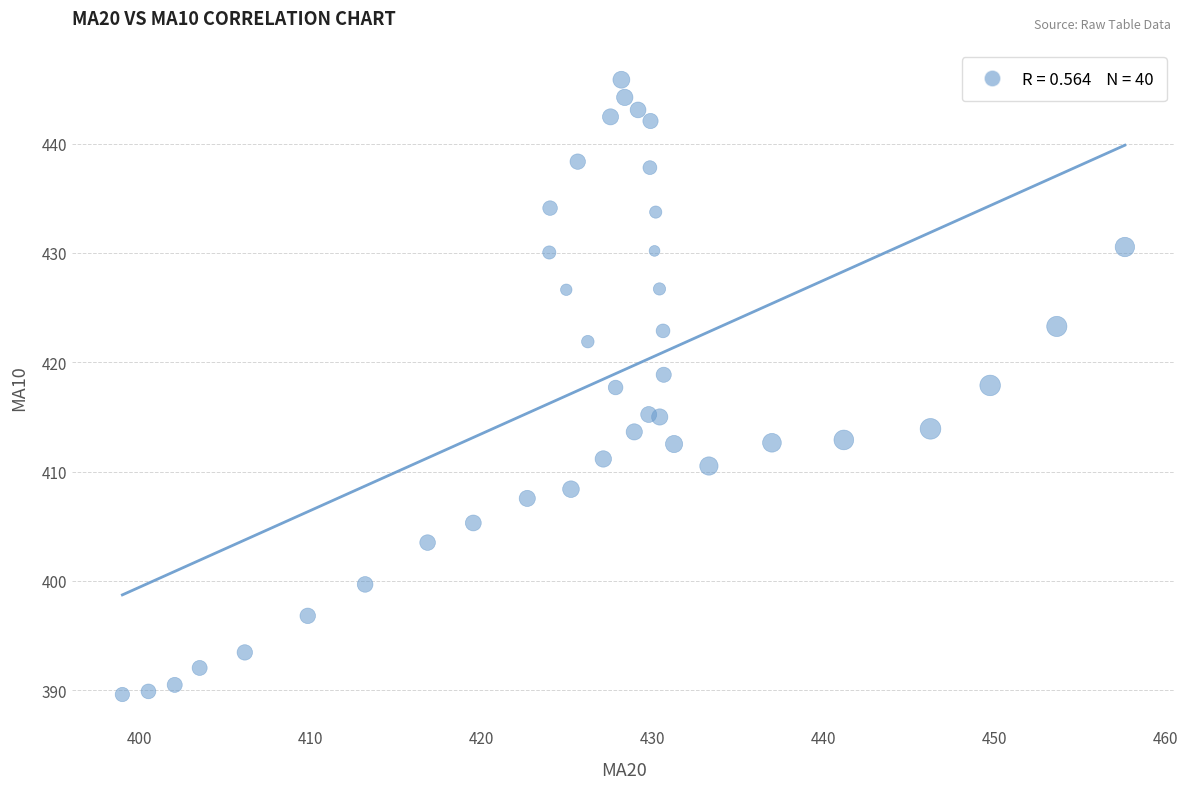

What is the range of Y values (max minus min)?

56.2